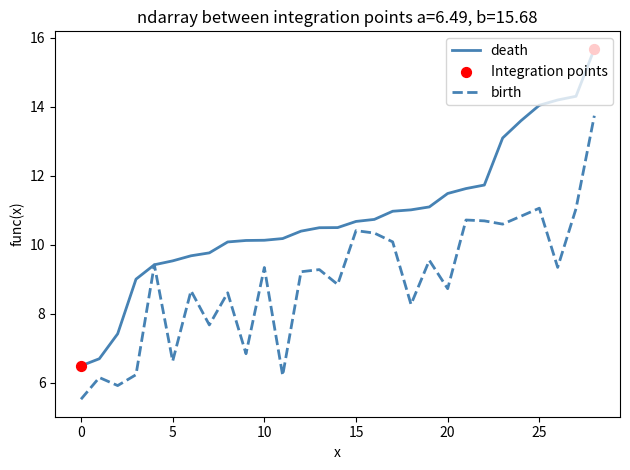

Which series has the widest spread of values?

death